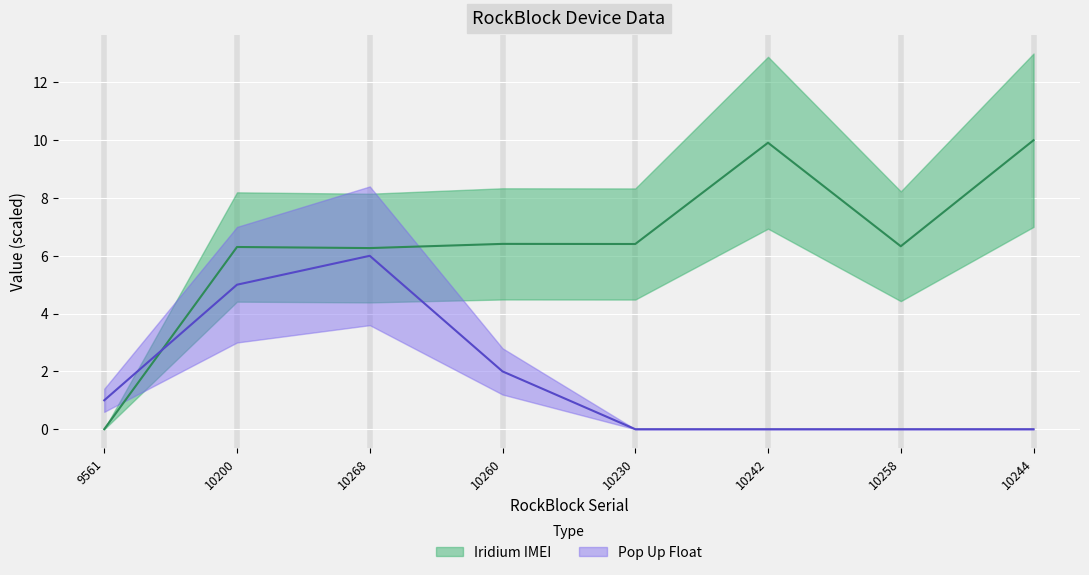

Reading left to right, transcribe all the data shown in this chart.

Iridium IMEI: 0.0	6.3	6.3	6.4	6.4	9.9	6.3	10.0
Pop Up Float: 1.0	5.0	6.0	2.0	0.0	0.0	0.0	0.0